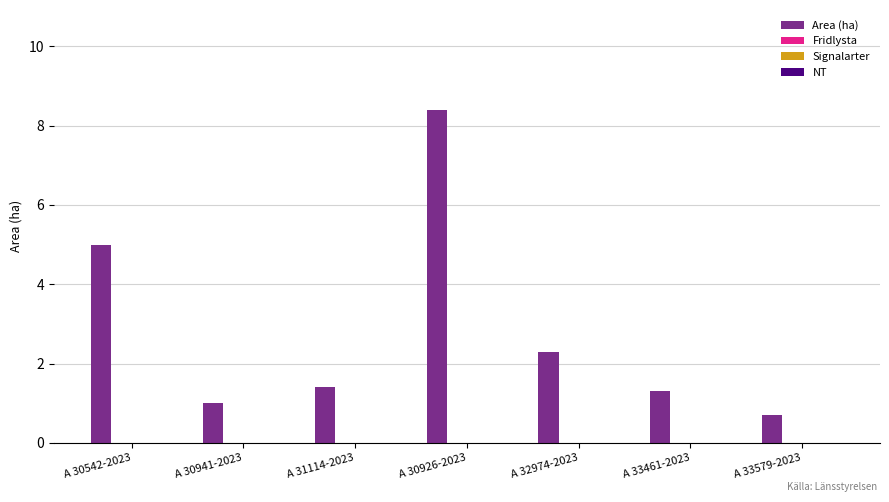

Does the chart contain any negative values?

No